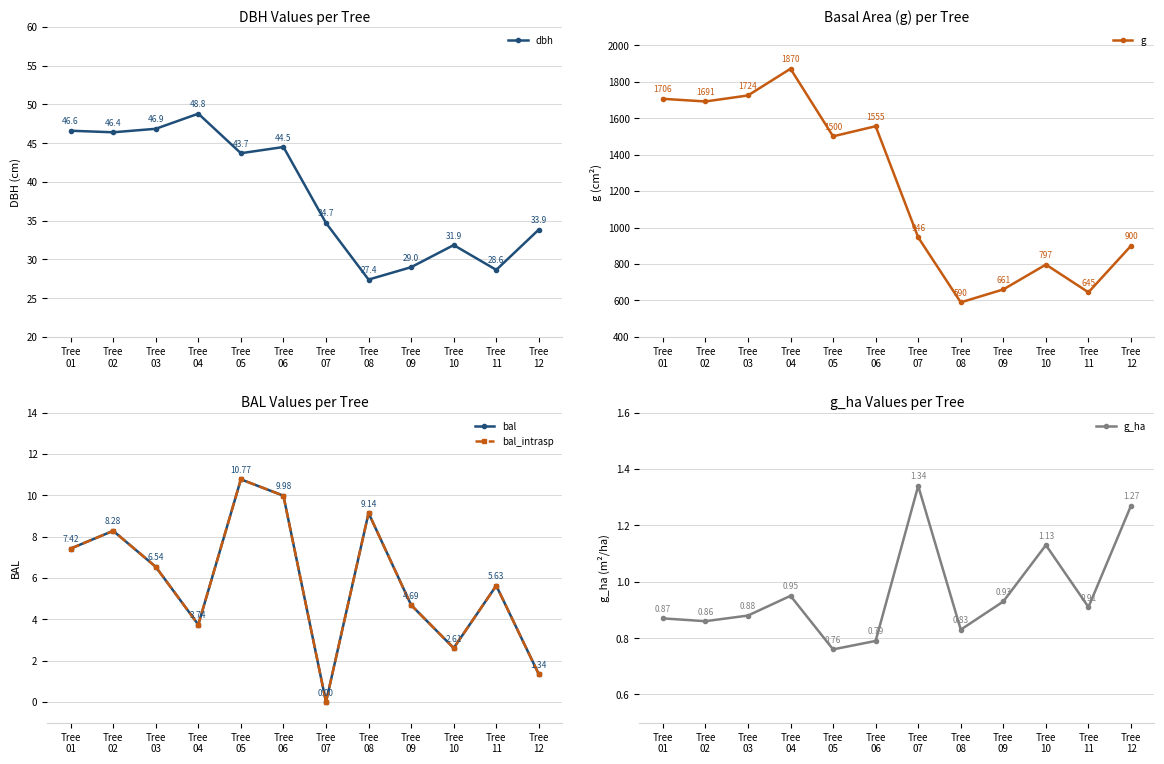

Rank the series at Tree
08 from highest to lowest value.

g, dbh, bal, bal_intrasp, g_ha